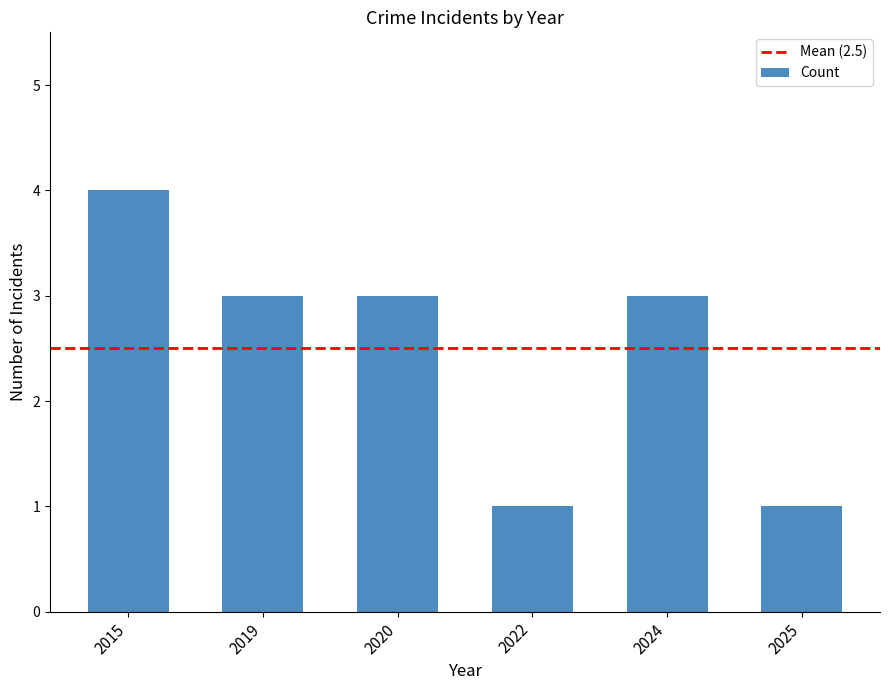

True or false: the data shows 1 at 2020.

False